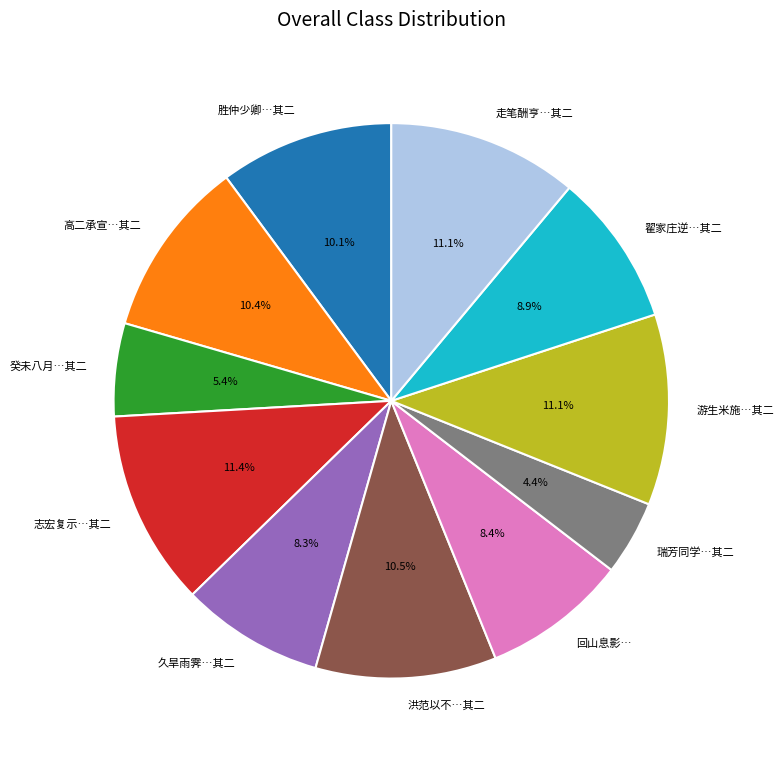

What is the smallest slice in the pie chart?

瑞芳同学…其二